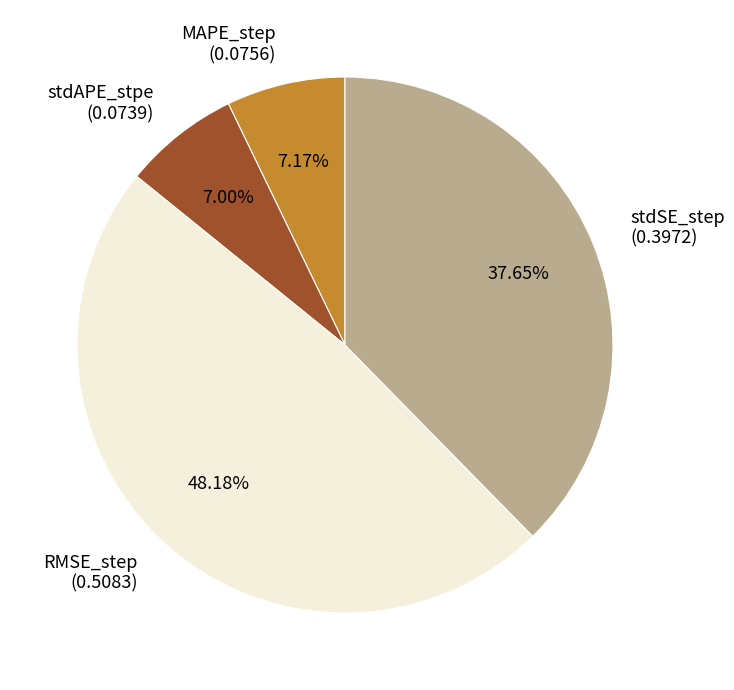

Between RMSE_step and stdSE_step, which is larger?

RMSE_step